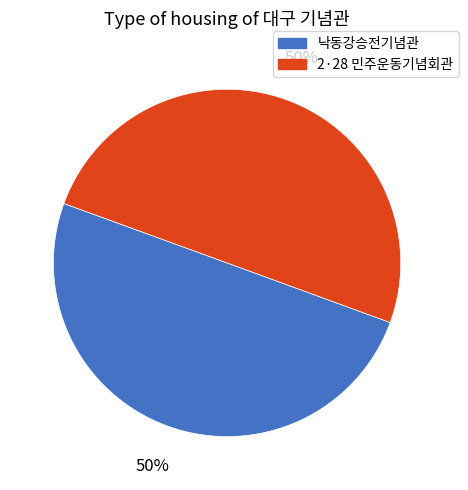

To the nearest percent, what is the average slice percentage?

50%